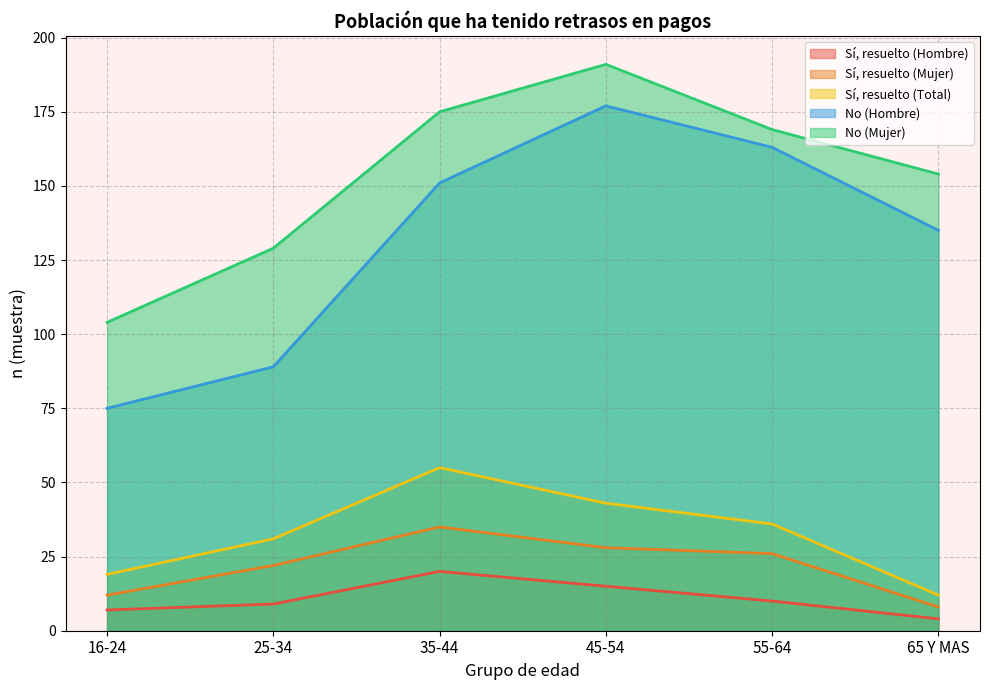

Which series changed the most between 55-64 and 65 Y MAS?

No (Hombre)